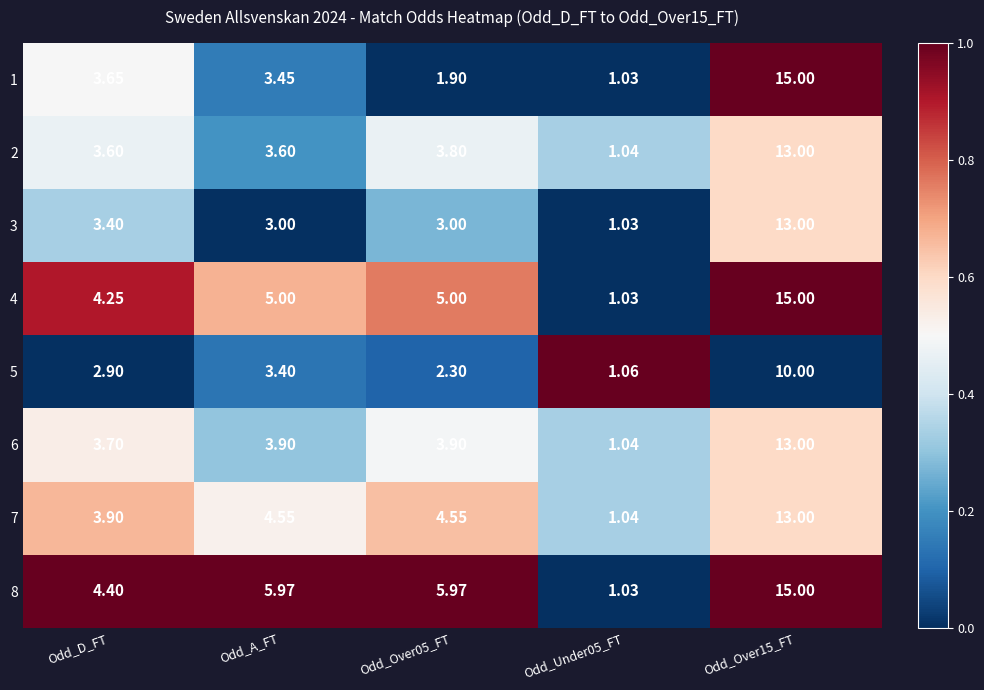

Where does the 5 series first go above 2?

Odd_D_FT